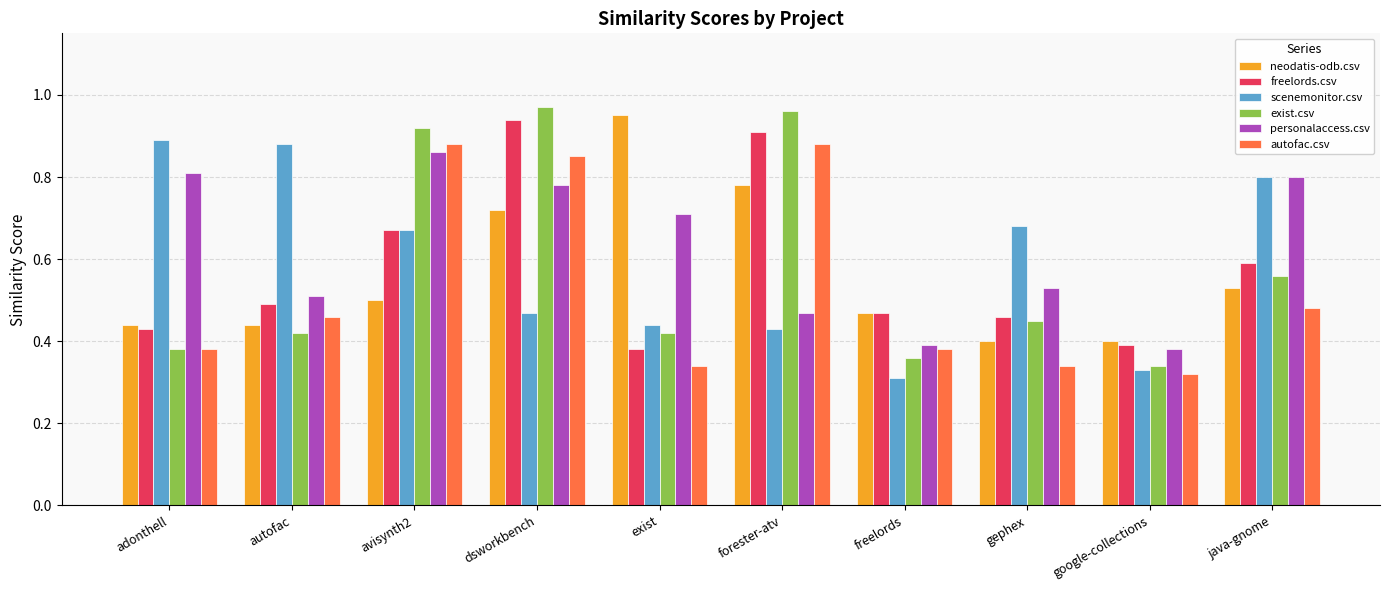

The value of neodatis-odb.csv at freelords is 0.5. True or false?

True